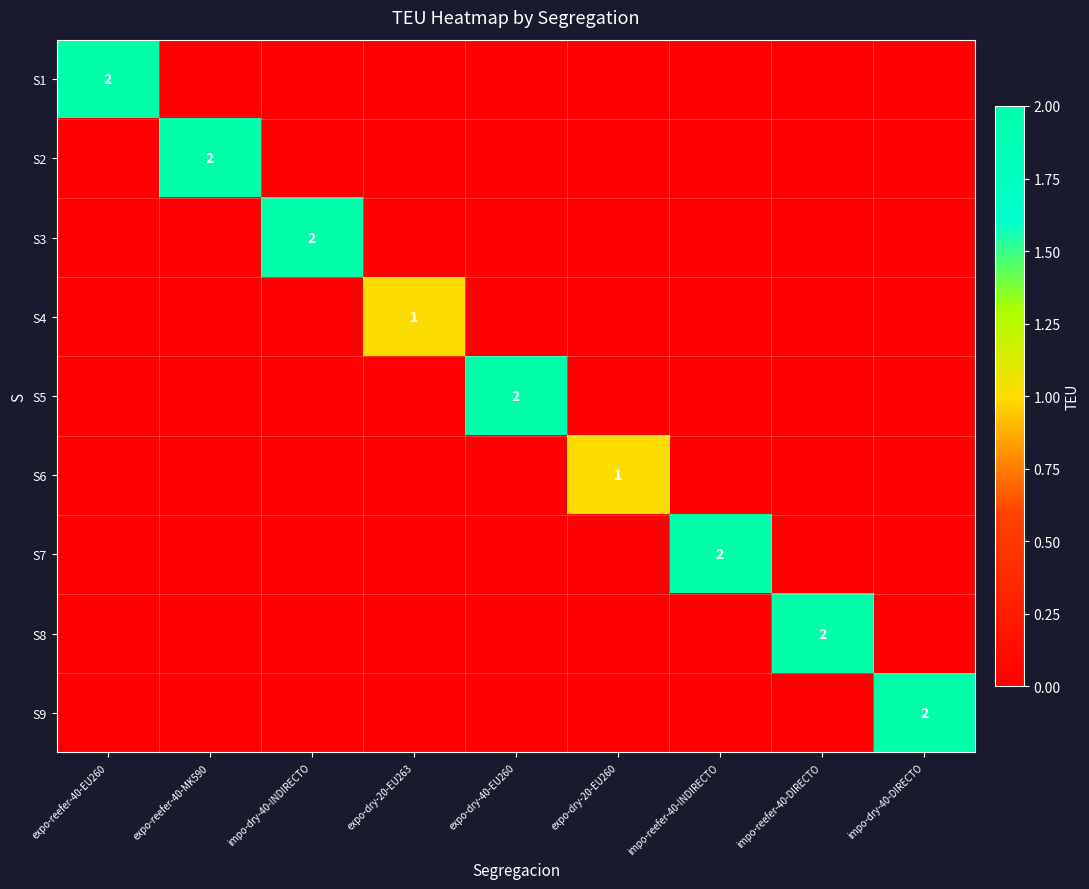

What is the difference between the highest and lowest values at expo-dry-20-EU263?

1